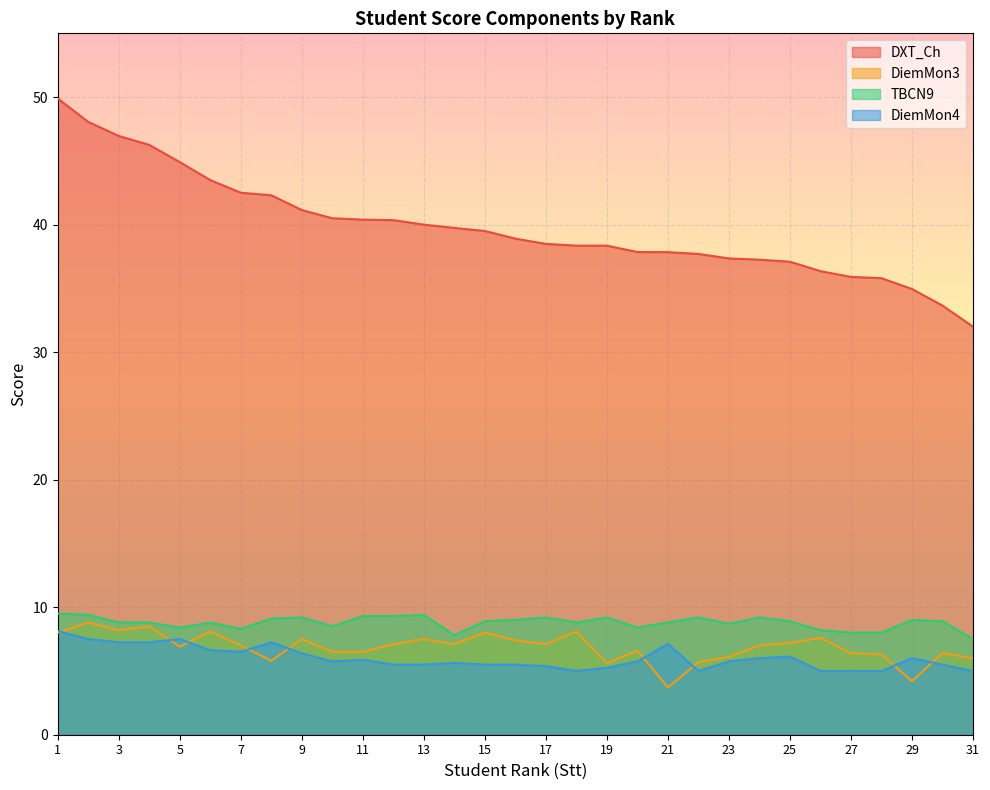

List the labels in order of TBCN9 value, smallest first.

31, 14, 27, 28, 26, 7, 5, 20, 10, 23, 3, 4, 6, 18, 21, 15, 25, 30, 16, 29, 8, 9, 17, 19, 22, 24, 11, 12, 2, 13, 1